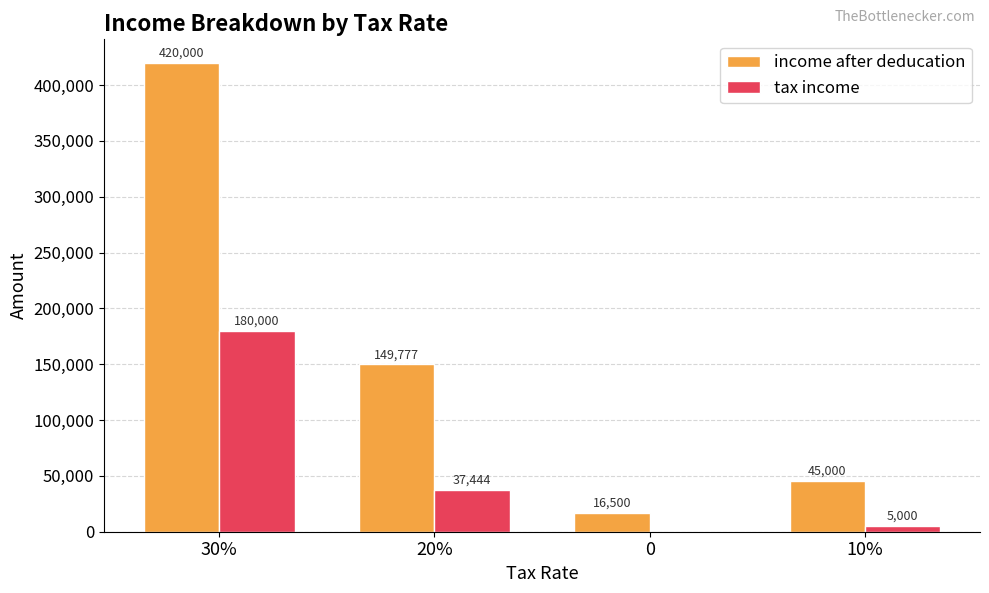

Which series has the largest total across all categories?

income after deducation